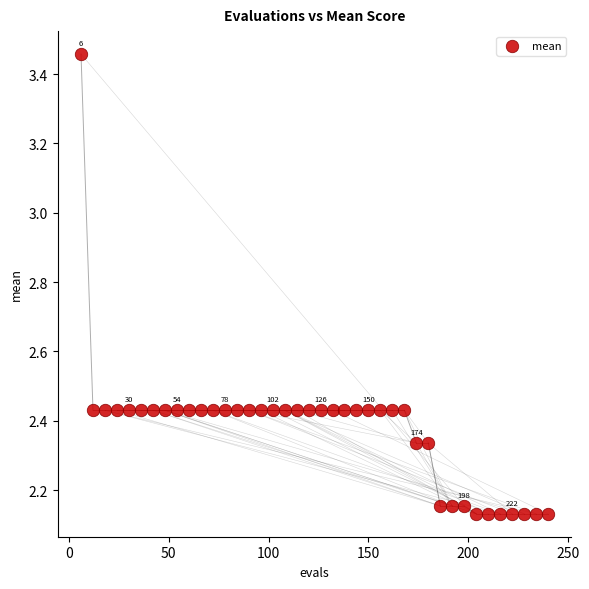

What is the range of Y values (max minus min)?

1.3